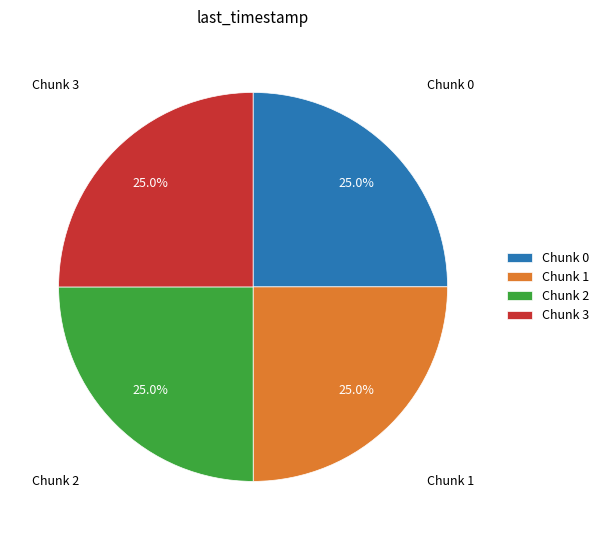

What percentage do Chunk 0 and Chunk 3 together represent?

50.0%